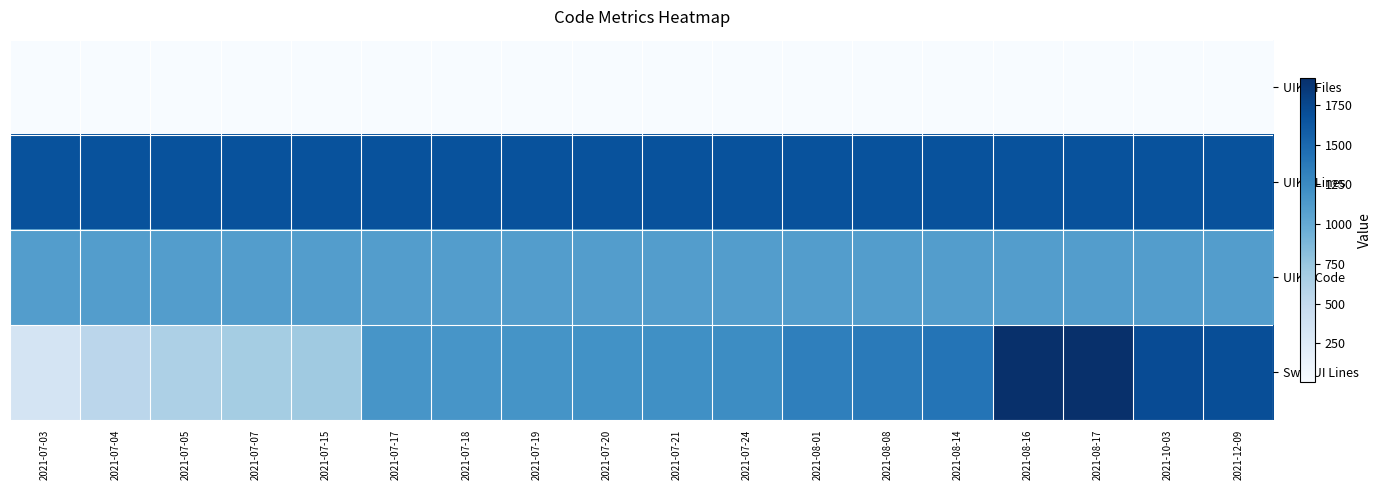

What is the difference between the highest and lowest values at 2021-08-17?

1911